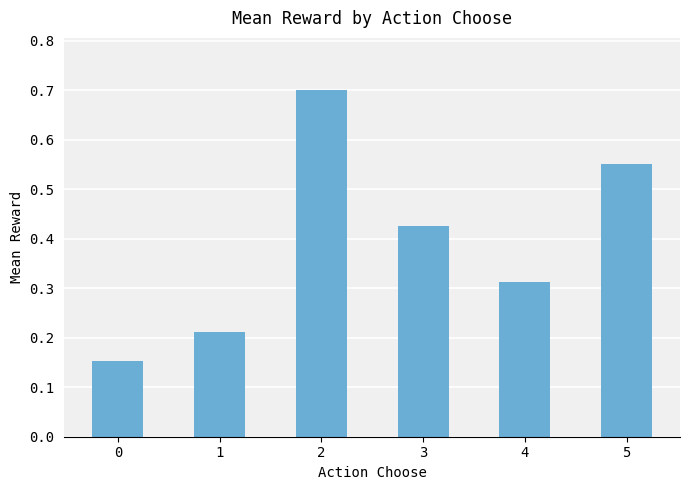

What is the change in value from 3 to 4?

-0.1